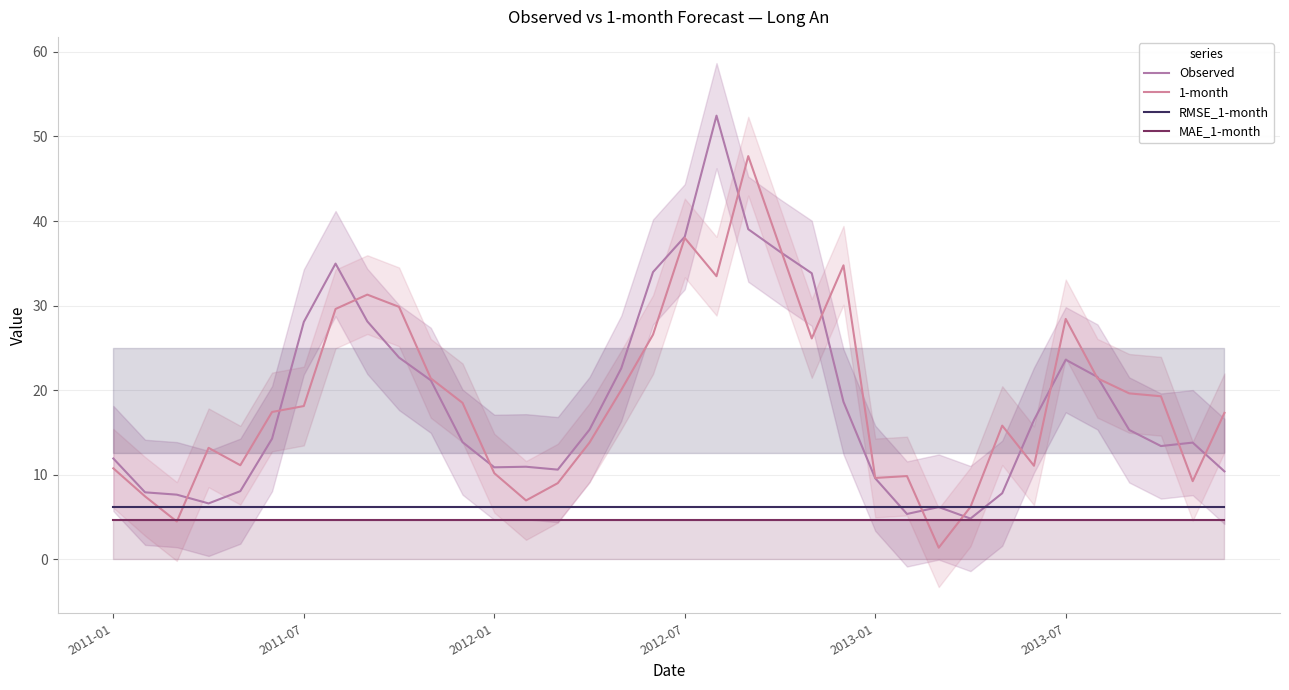

Where does the 1-month series first go above 18?

2011-07